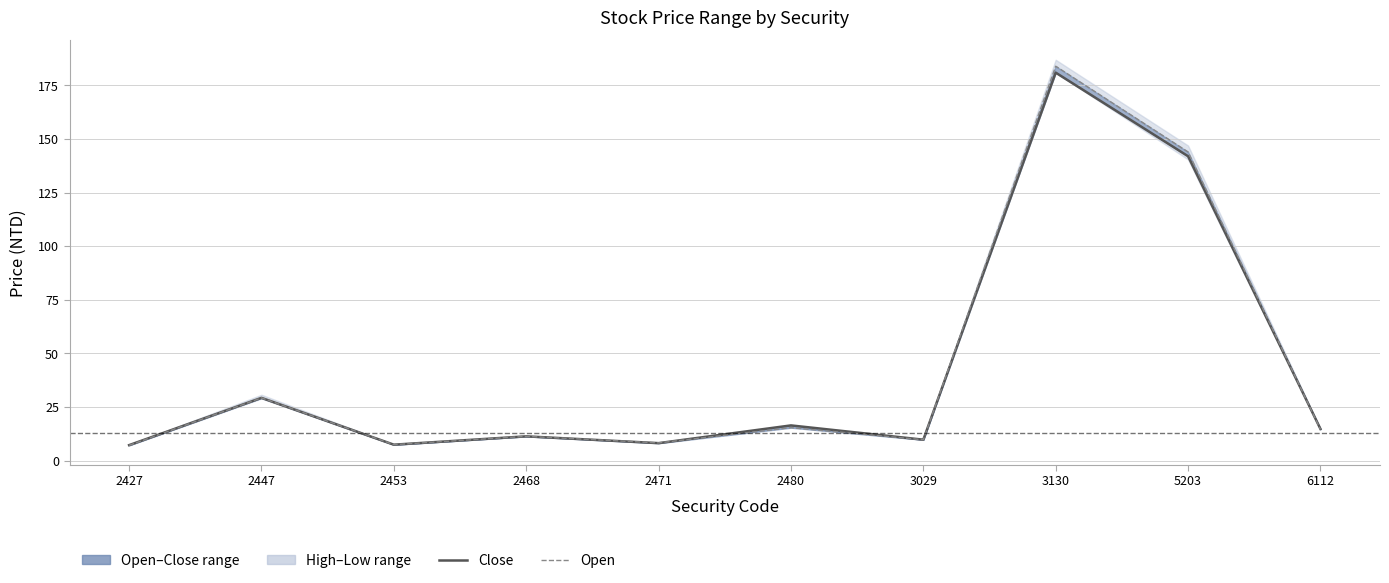

How many intersections are there between Close and Open?

3